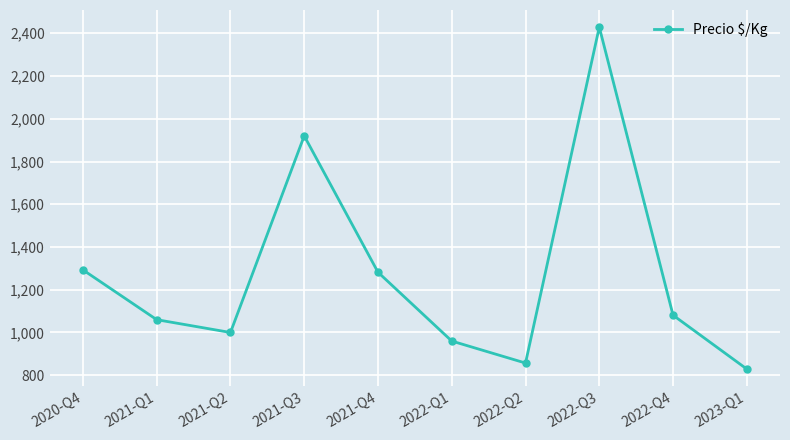

What is the label of the 9th point from the left?

2022-Q4